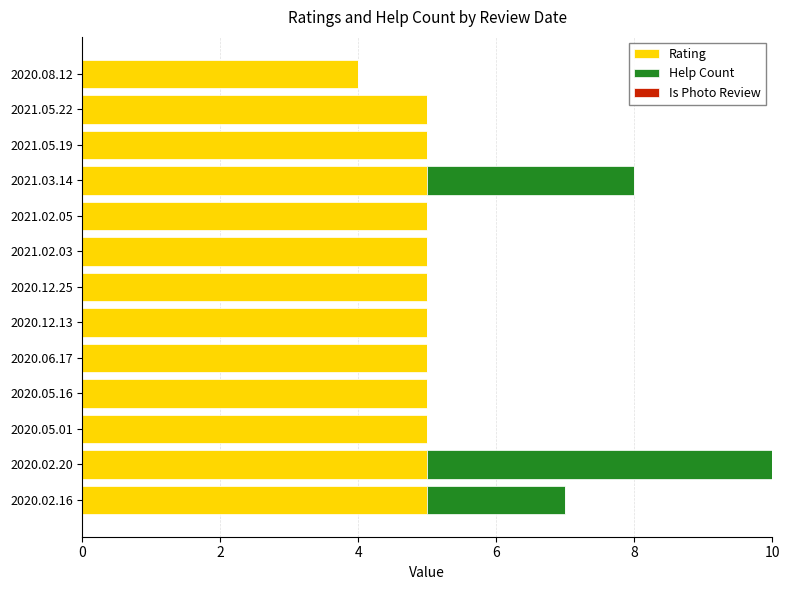

What is the sum of the Rating values at 2021.05.22 and 2020.05.16?

10